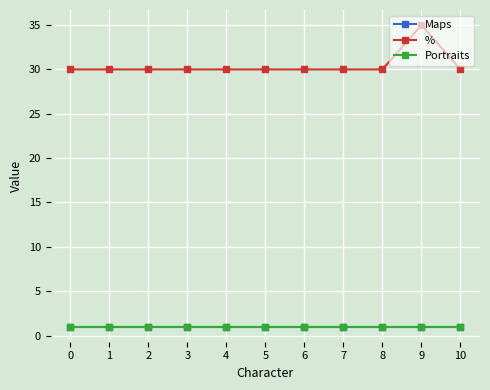

What is the value of the % point at the 1st from the left?

30